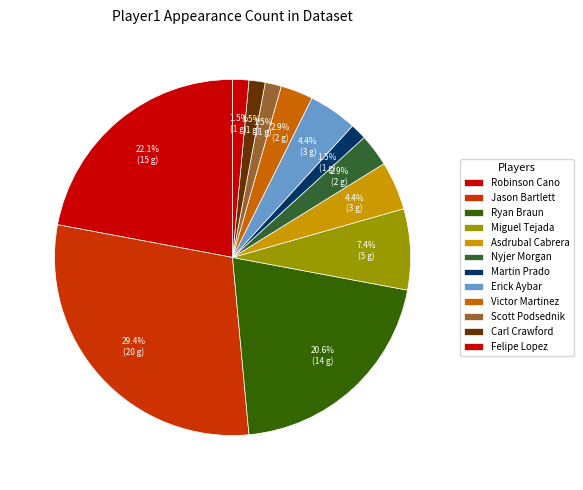

How many slices are in this pie chart?

12